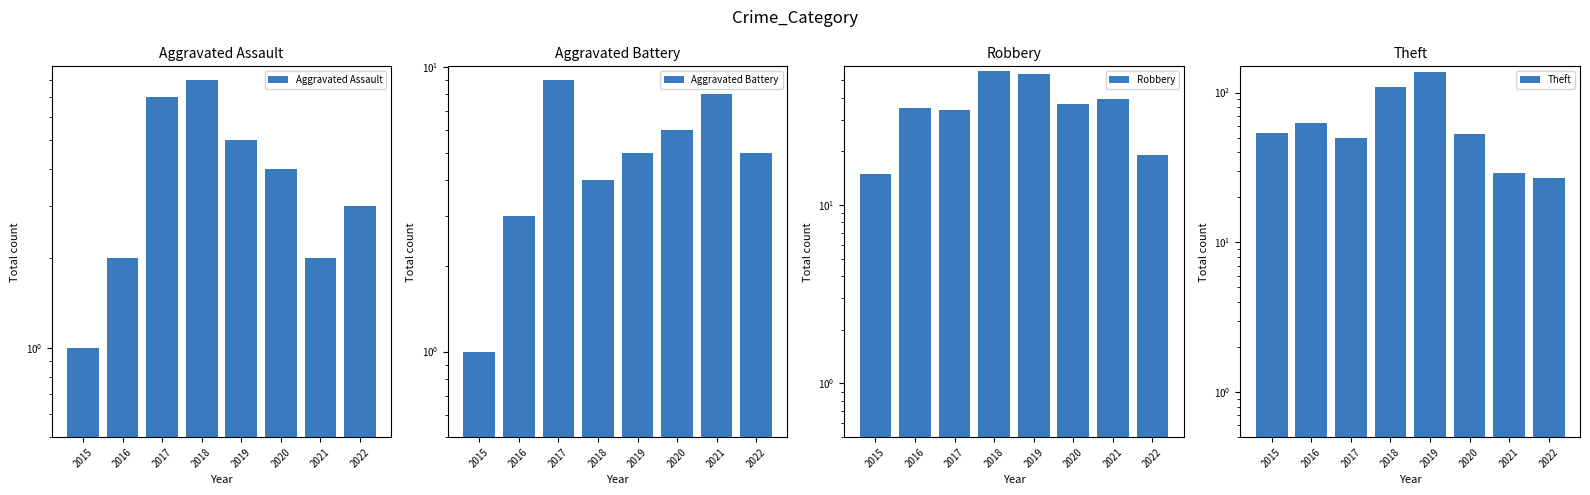

Reading left to right, what are all the values shown in this chart?

Aggravated Assault: 2015=1	2016=2	2017=7	2018=8	2019=5	2020=4	2021=2	2022=3
Aggravated Battery: 2015=1	2016=3	2017=9	2018=4	2019=5	2020=6	2021=8	2022=5
Robbery: 2015=15	2016=35	2017=34	2018=56	2019=54	2020=37	2021=39	2022=19
Theft: 2015=54	2016=63	2017=50	2018=109	2019=138	2020=53	2021=29	2022=27